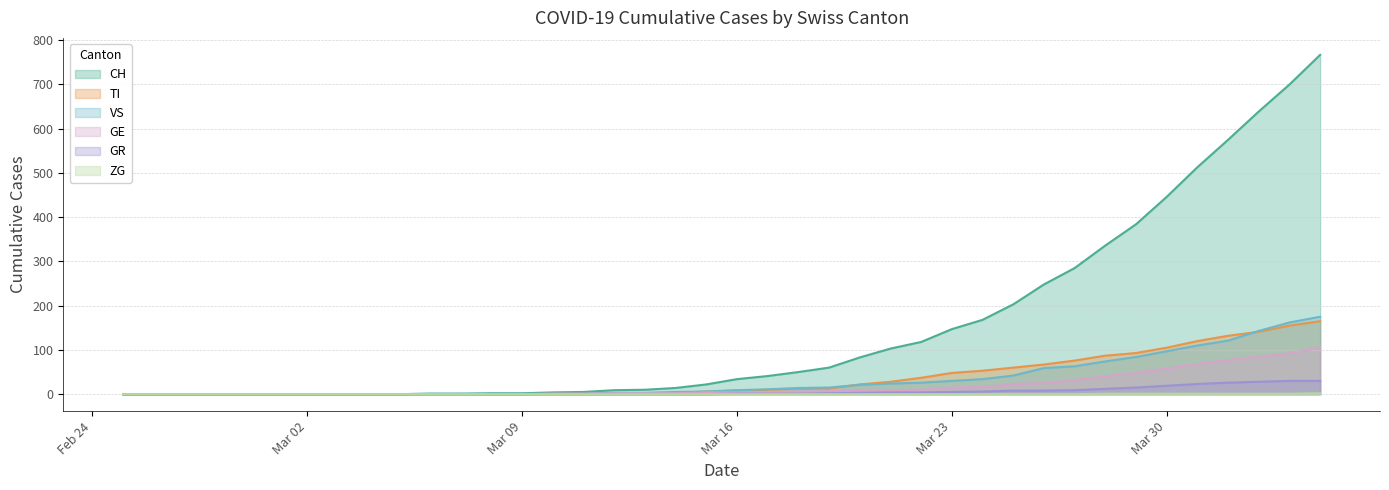

At which label does GR reach its minimum?

2020-02-25